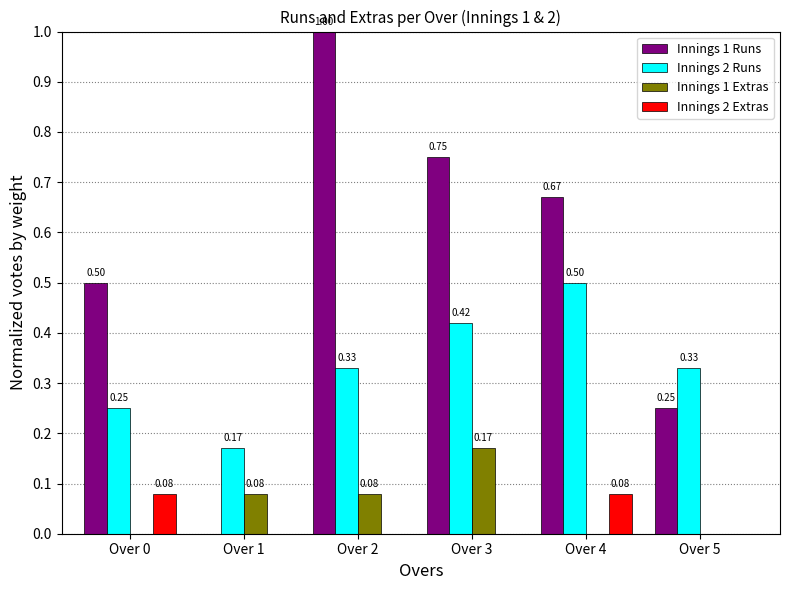

Is the value of Innings 2 Runs at Over 3 greater than the value of Innings 1 Extras at Over 0?

Yes